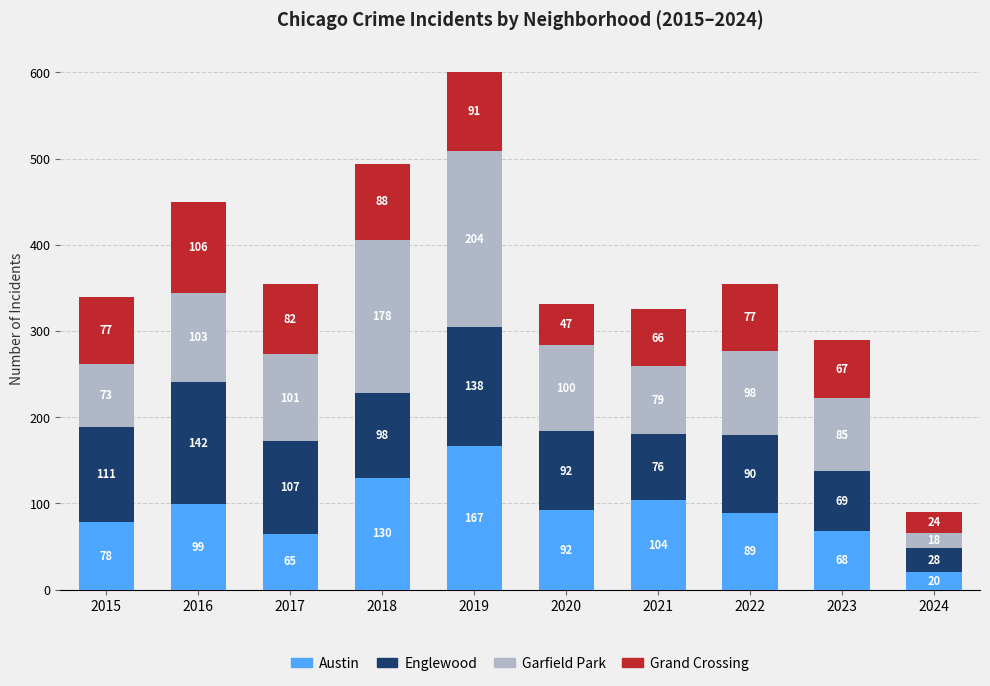

At which label does Austin first exceed 92?

2016